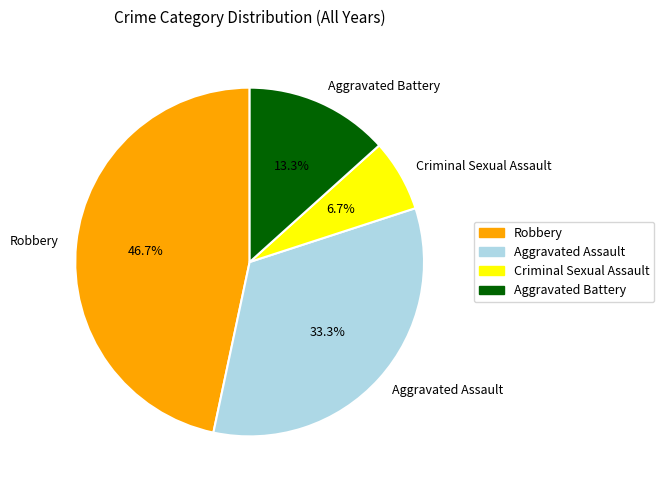

Does Aggravated Assault represent more than half of the total?

No